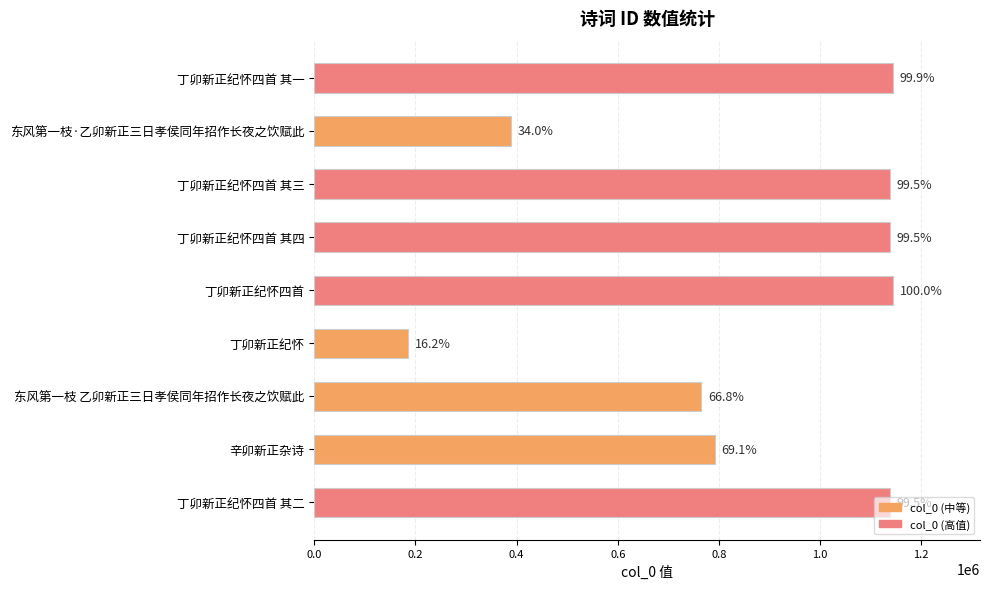

Are the bars horizontal?

Yes